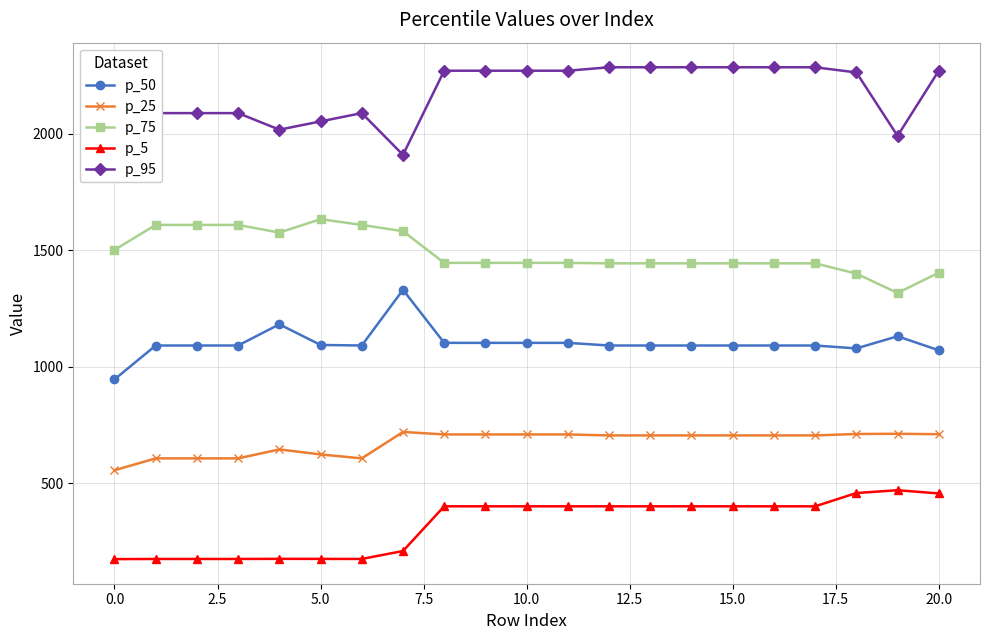

How many data points does each series have?

21